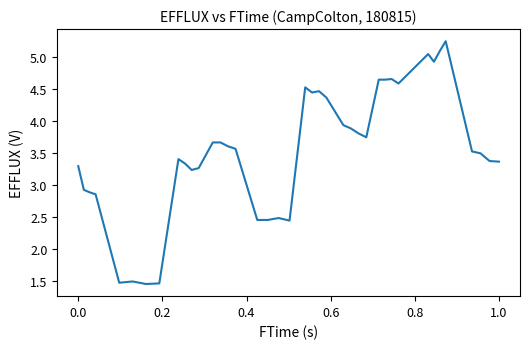

Is this an area chart (filled region under the line)?

No